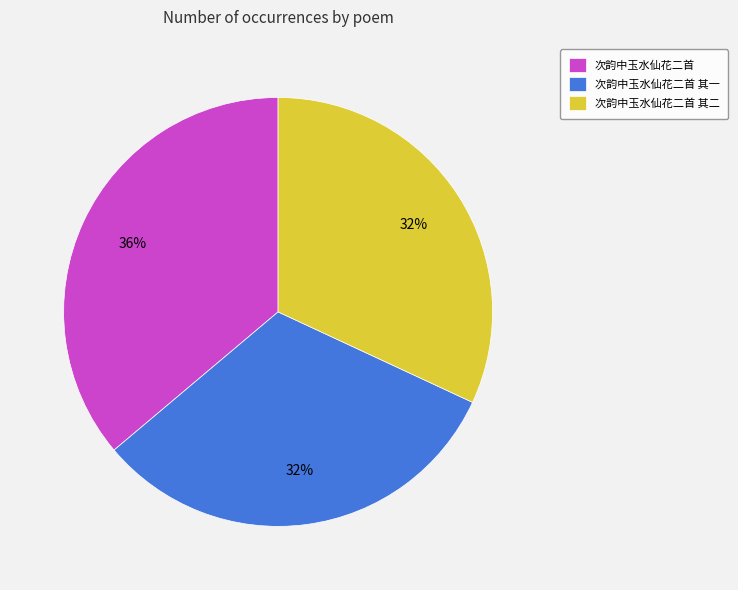

What is the ratio of the value at 次韵中玉水仙花二首 to the value at 次韵中玉水仙花二首 其二?

1.1